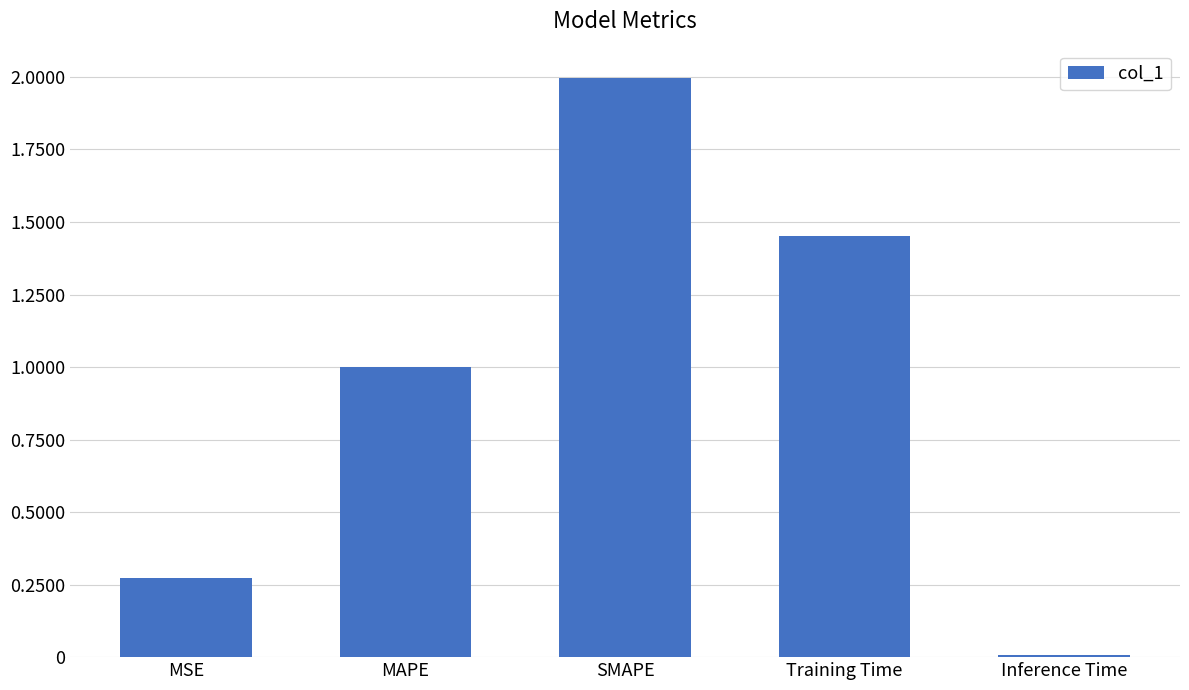

Between SMAPE and Inference Time, which is larger?

SMAPE